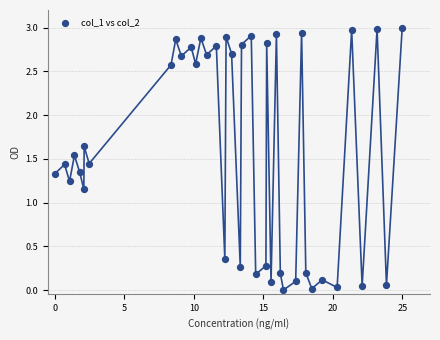

What is the range of Y values (max minus min)?

3.0